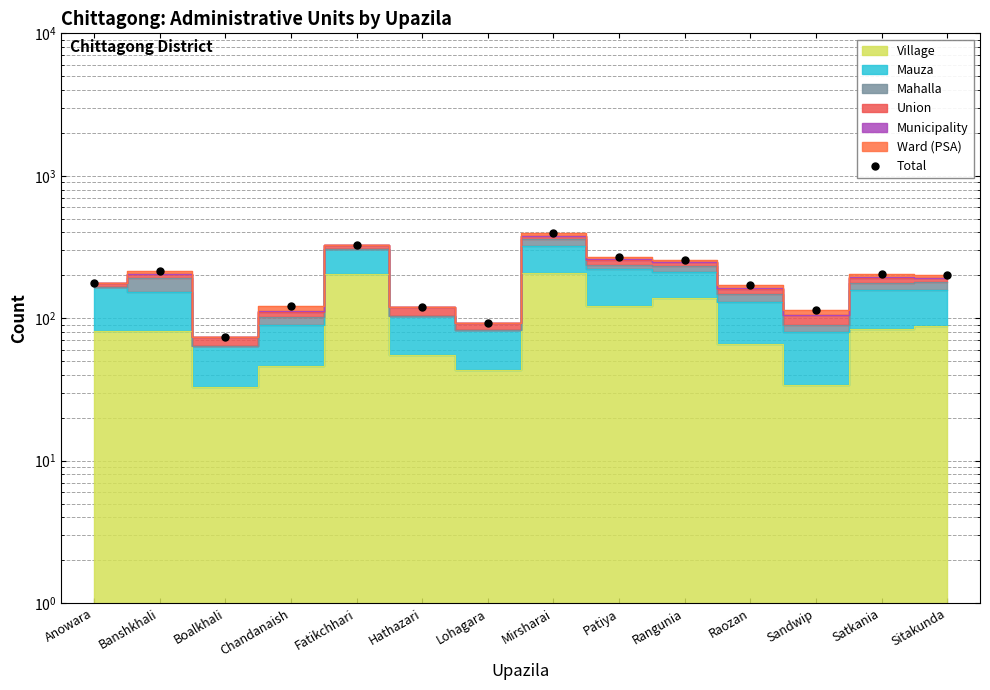

What position from the right is Raozan?

4